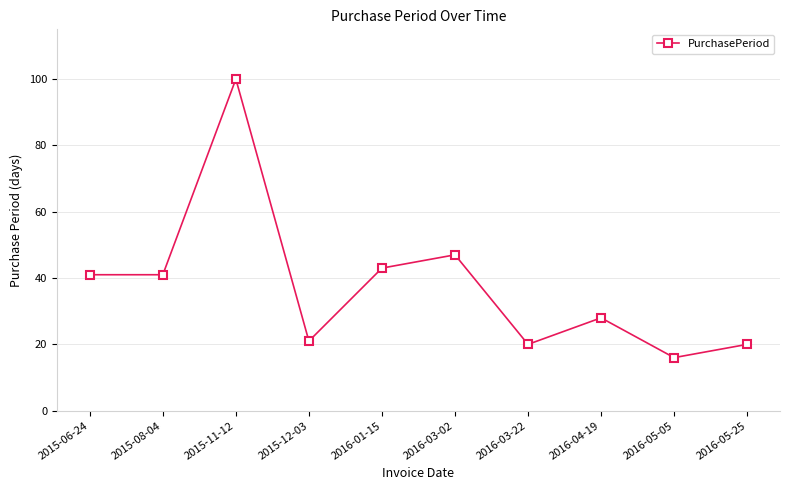

What is the label of the 2nd point from the right?

2016-05-05